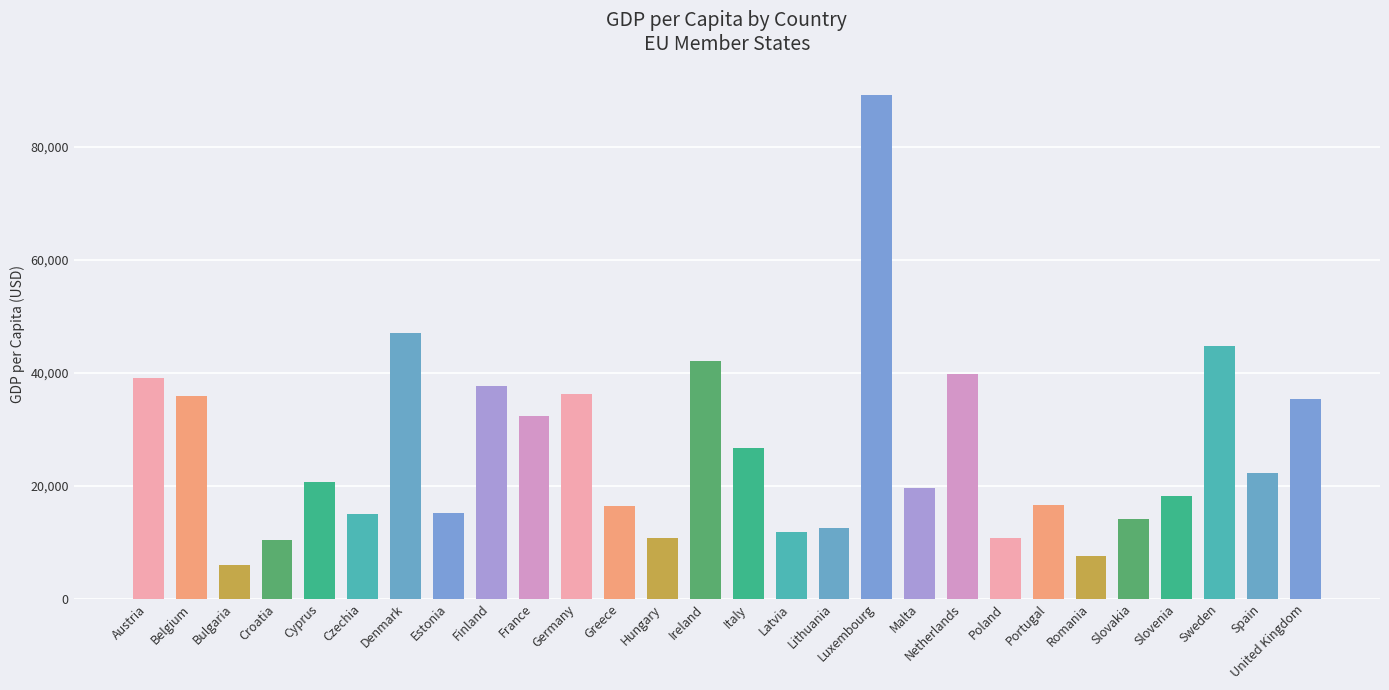

What is the greatest value displayed?

89200